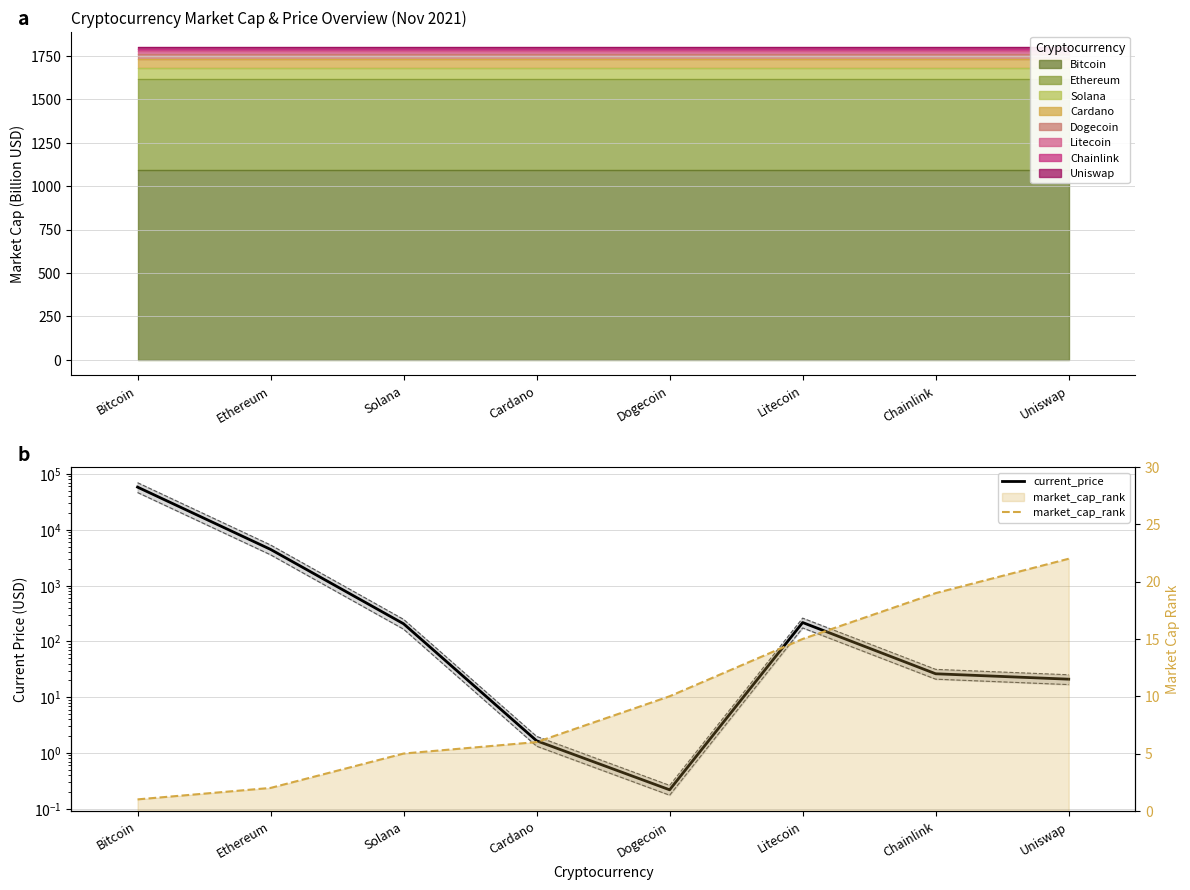

List the series in order of their overall mean, highest first.

current_price, market_cap_rank